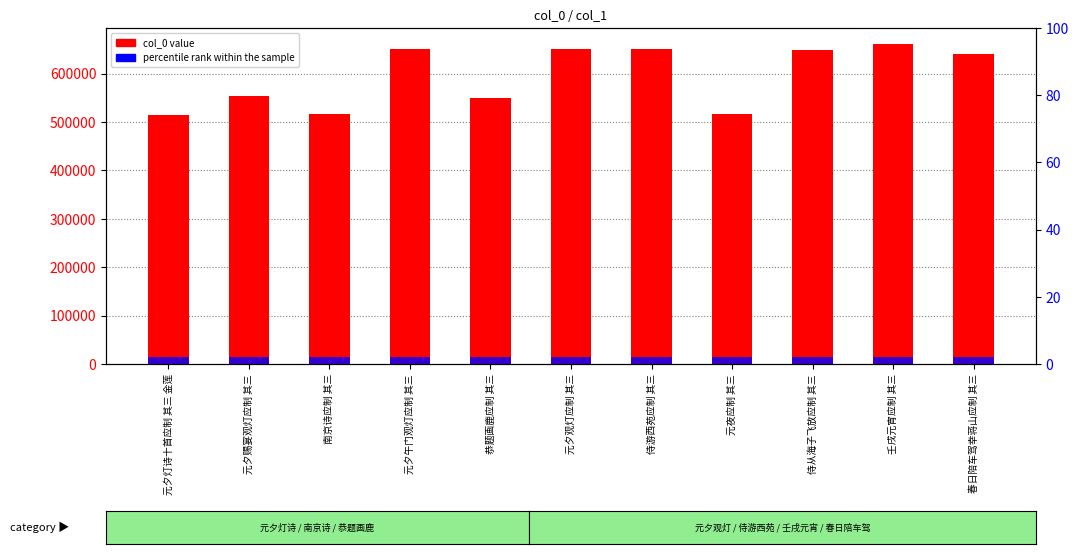

Read the percentile rank within the sample value at 春日陪车驾幸蒋山应制 其三.

2